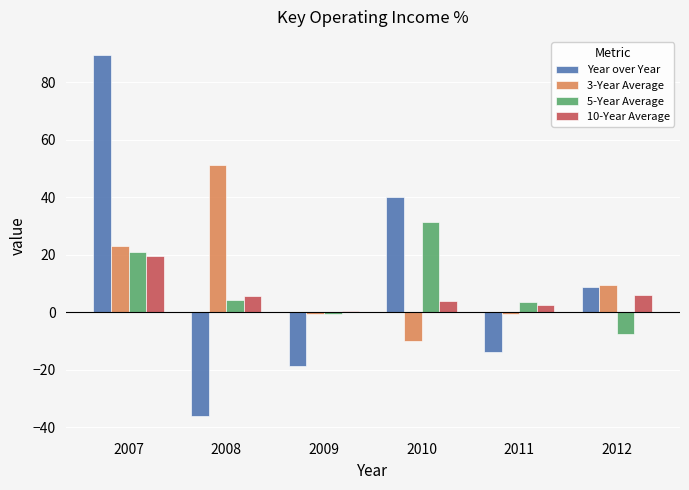

What are all the series names shown in the legend?

Year over Year, 3-Year Average, 5-Year Average, 10-Year Average